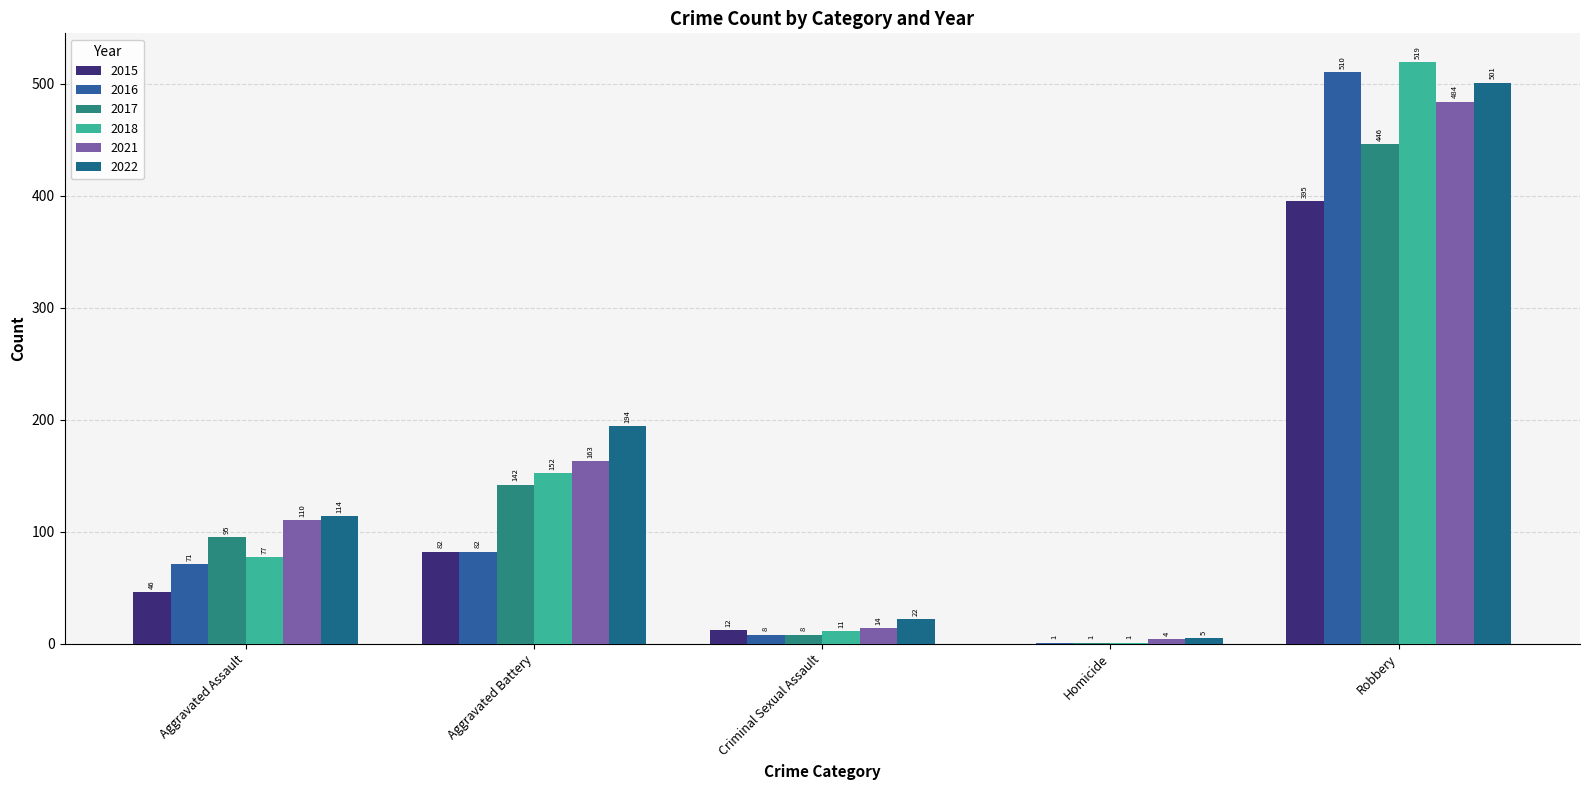

What is the label of the 1st bar from the left?

Aggravated Assault